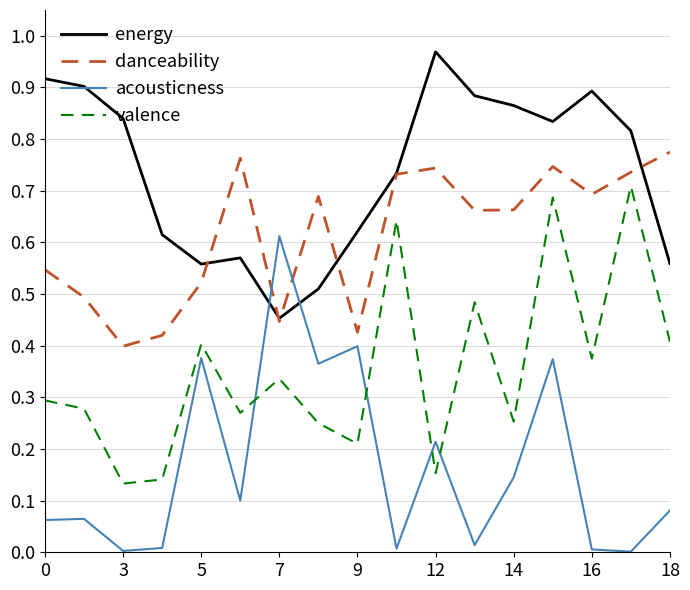

List the series in order of their overall mean, lowest first.

acousticness, valence, danceability, energy